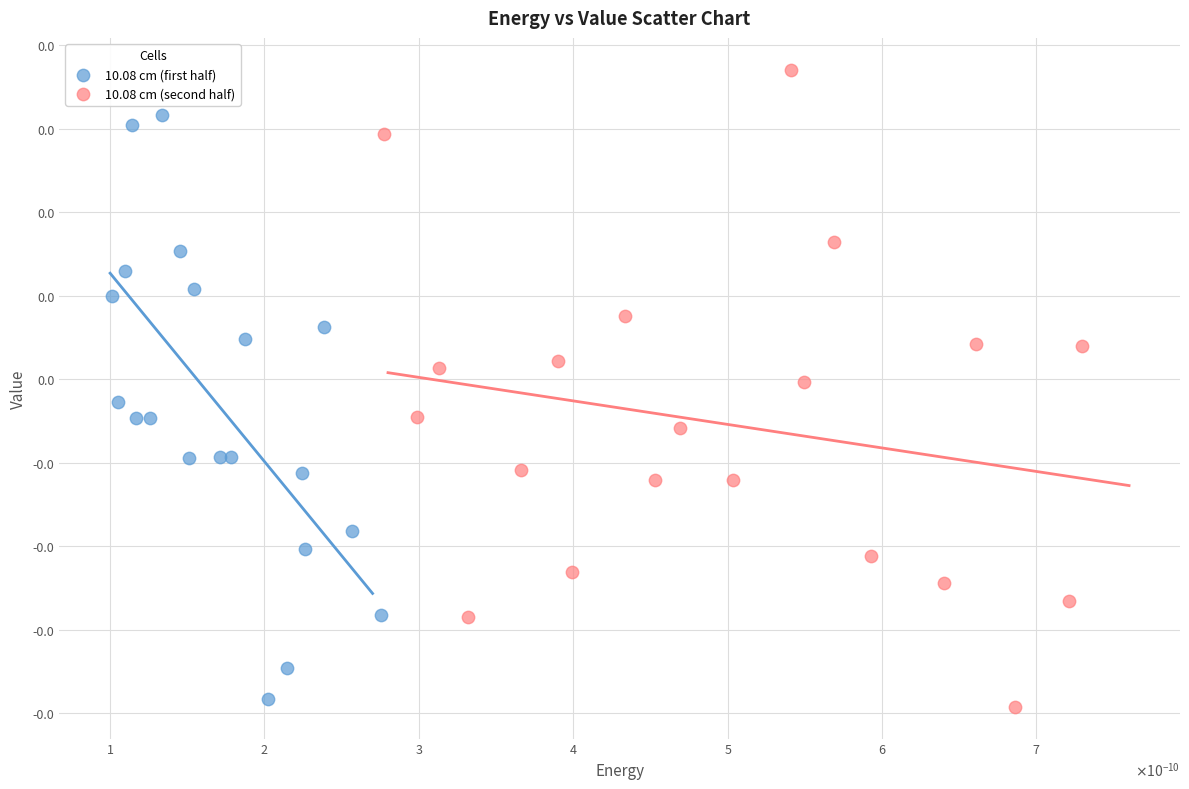

Which series contains the highest Y value?

10.08 cm (second half)